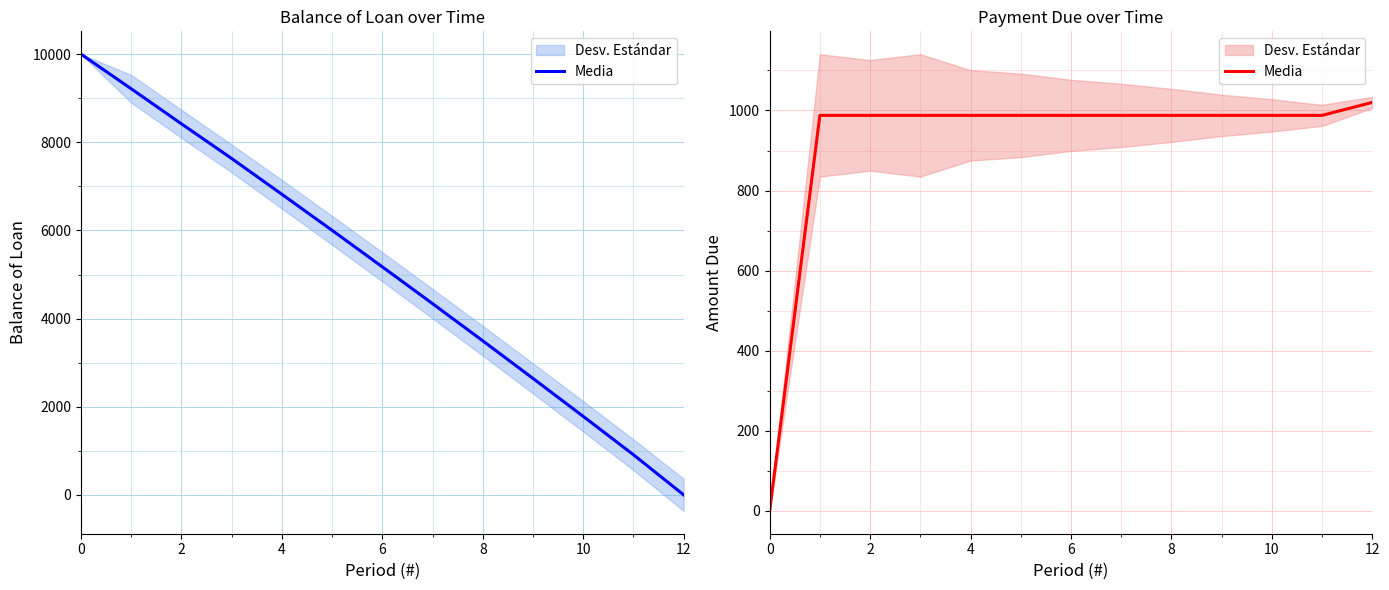

Approximately how many times larger is the value at 8 compared to 10?

1.0